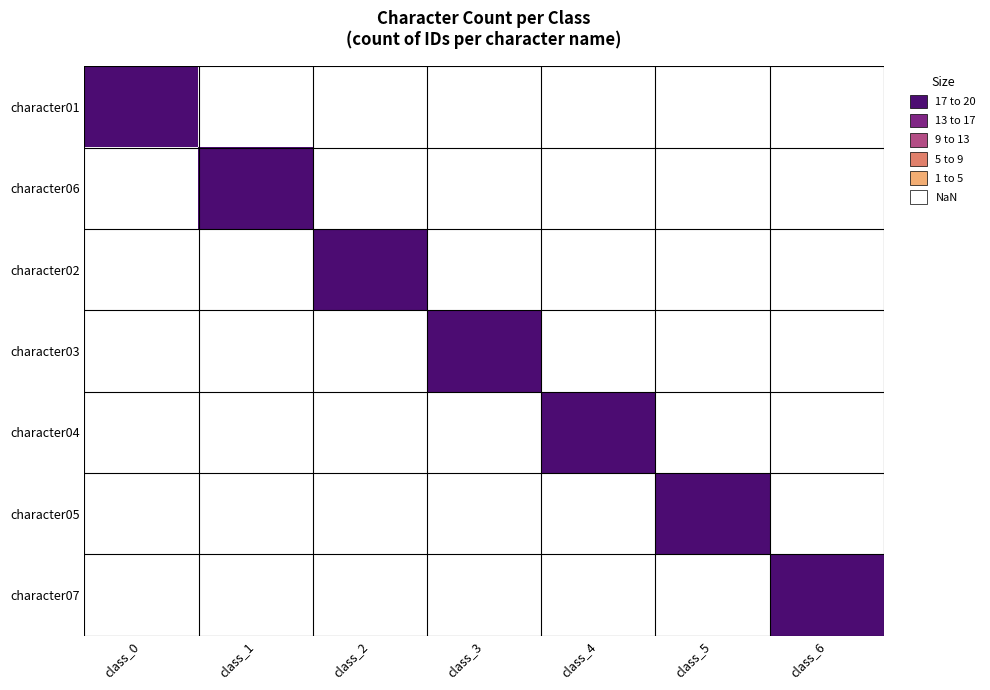

What is the approximate value of character02 at class_2, to the nearest 5?

20